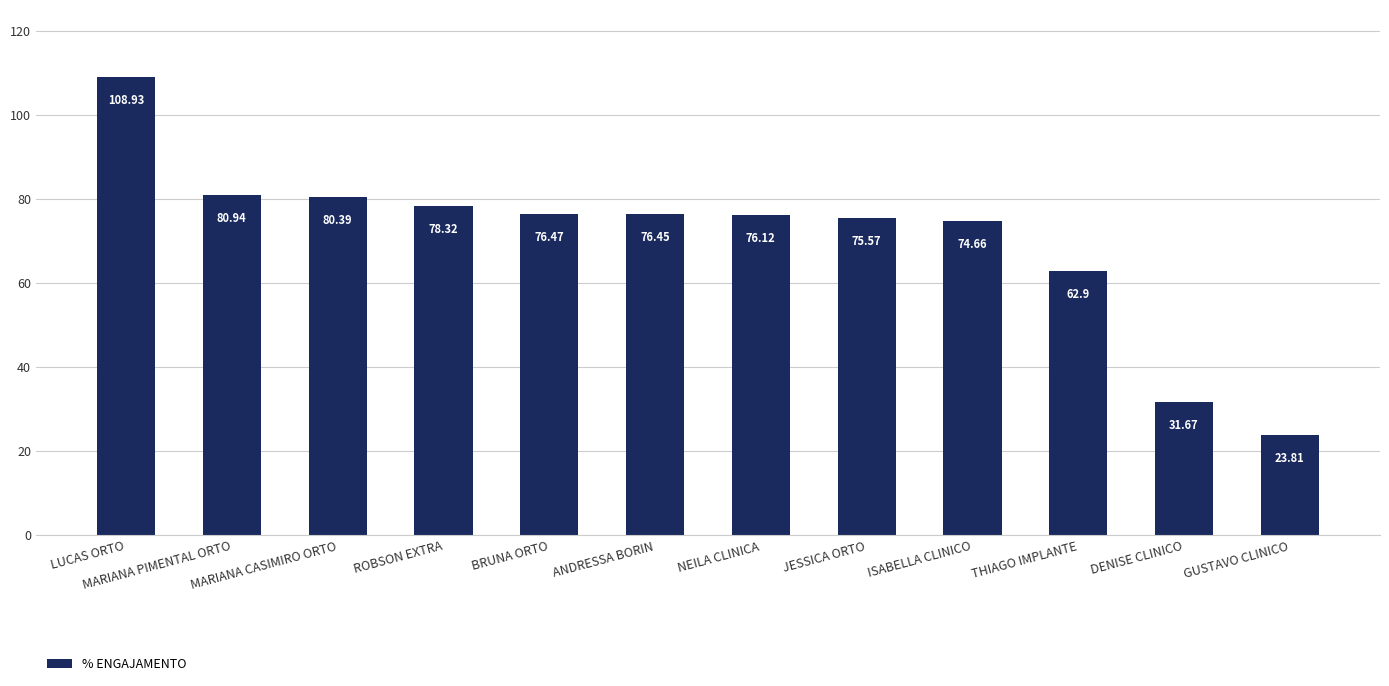

Rank the categories by value from lowest to highest.

GUSTAVO CLINICO, DENISE CLINICO, THIAGO IMPLANTE, ISABELLA CLINICO, JESSICA ORTO, NEILA CLINICA, ANDRESSA BORIN, BRUNA ORTO, ROBSON EXTRA, MARIANA CASIMIRO ORTO, MARIANA PIMENTAL ORTO, LUCAS ORTO